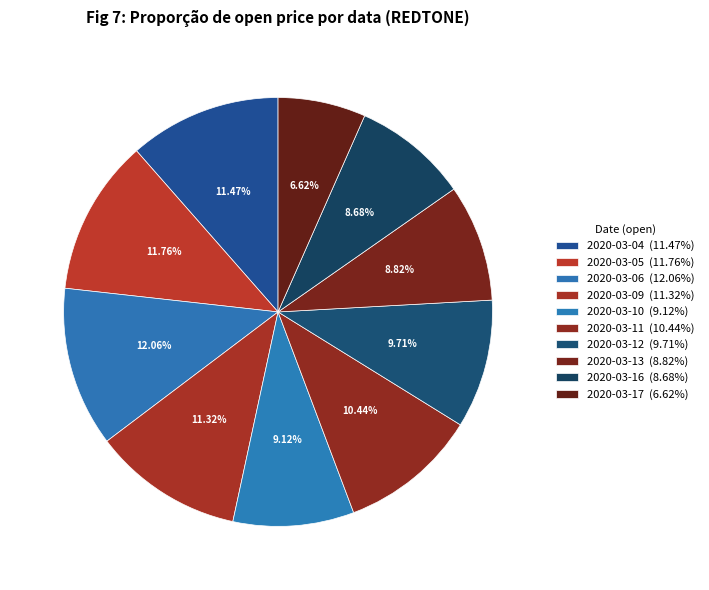

How many segments does this pie chart have?

10